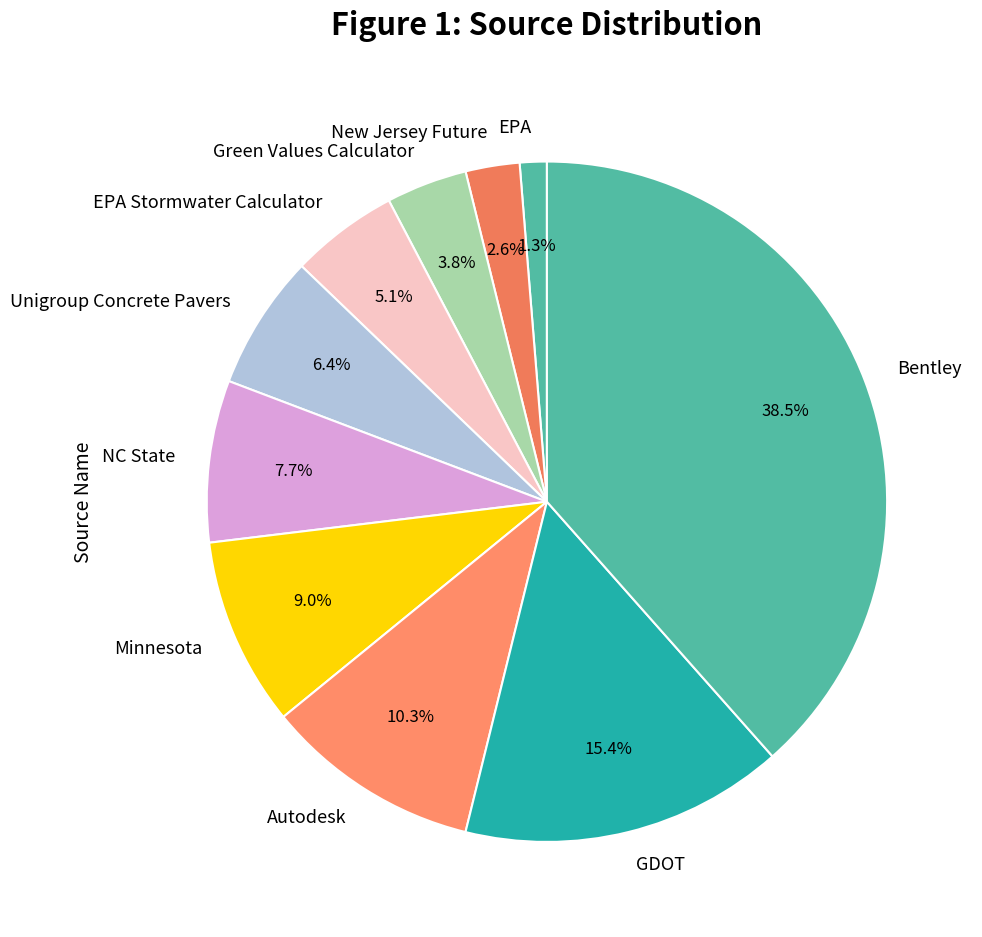

What is the total percentage of Unigroup Concrete Pavers and EPA Stormwater Calculator?

11.5%